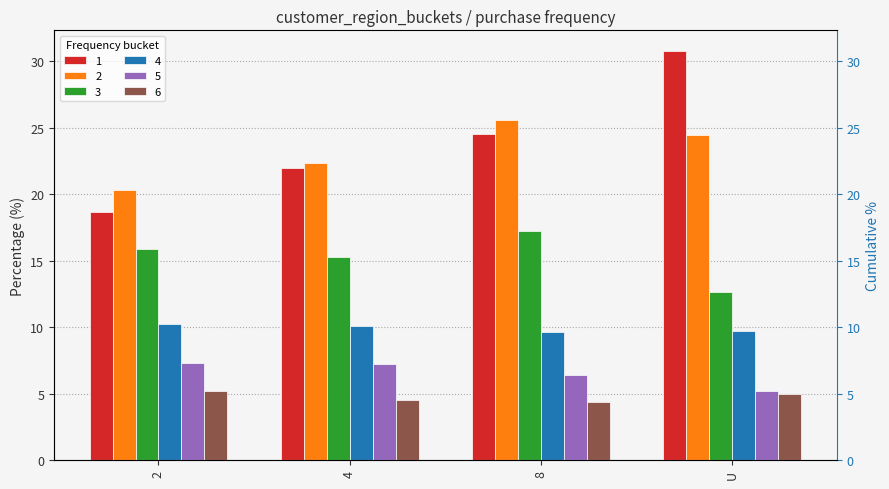

Which series has the largest total across all categories?

1